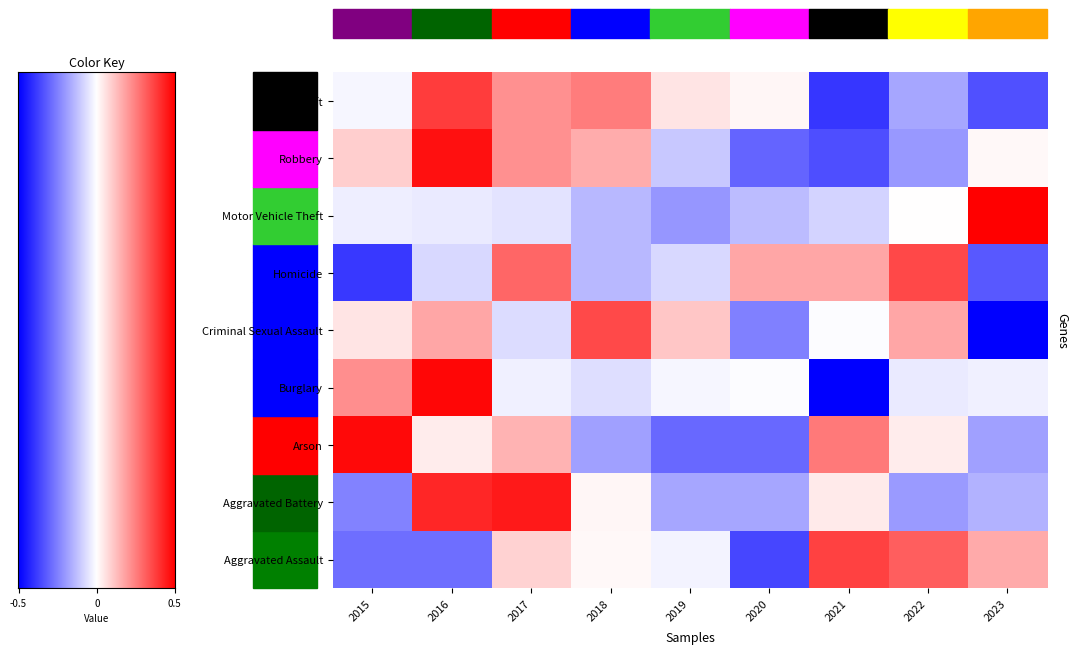

Read the Arson value at 2017.

0.6